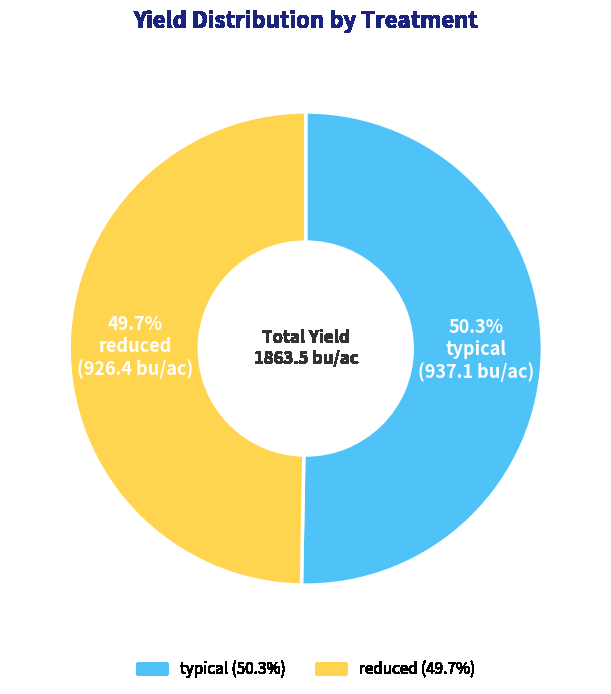

To the nearest percent, what is the difference between the largest and smallest slice percentages?

1%